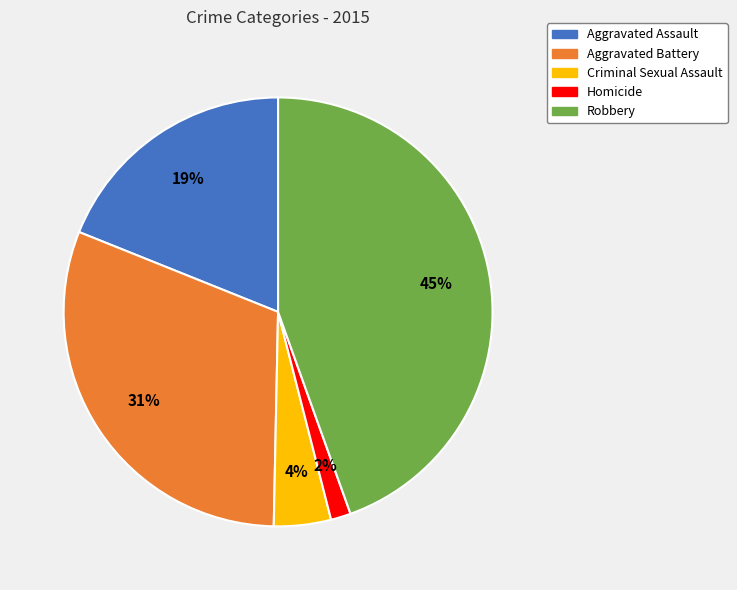

Rank the categories by value from highest to lowest.

Robbery, Aggravated Battery, Aggravated Assault, Criminal Sexual Assault, Homicide